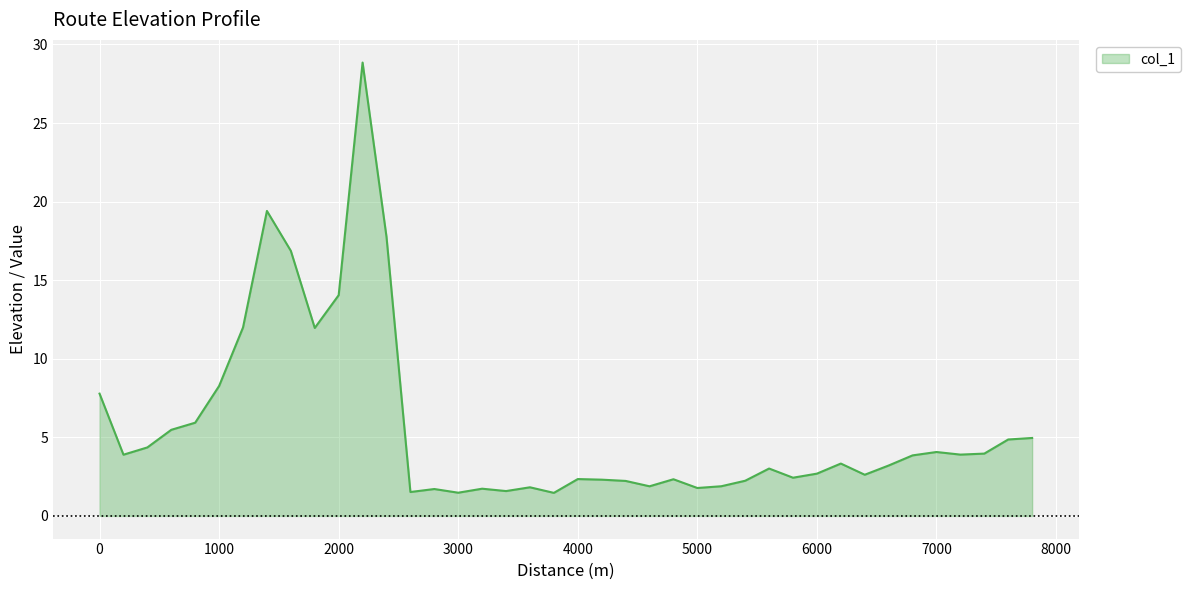

What is the maximum value shown in the chart?

28.9